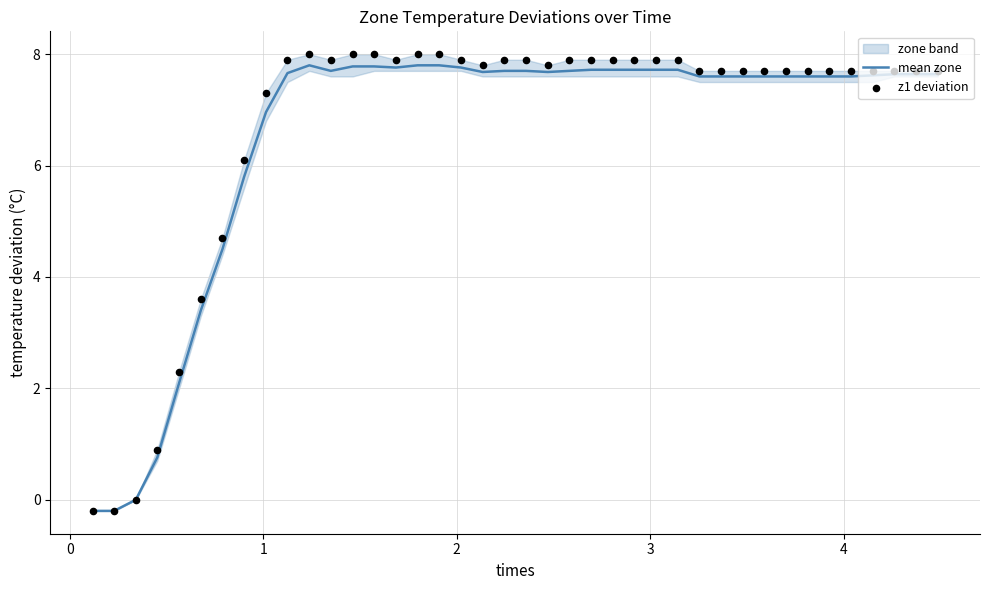

Which series contains the highest Y value?

z1 deviation